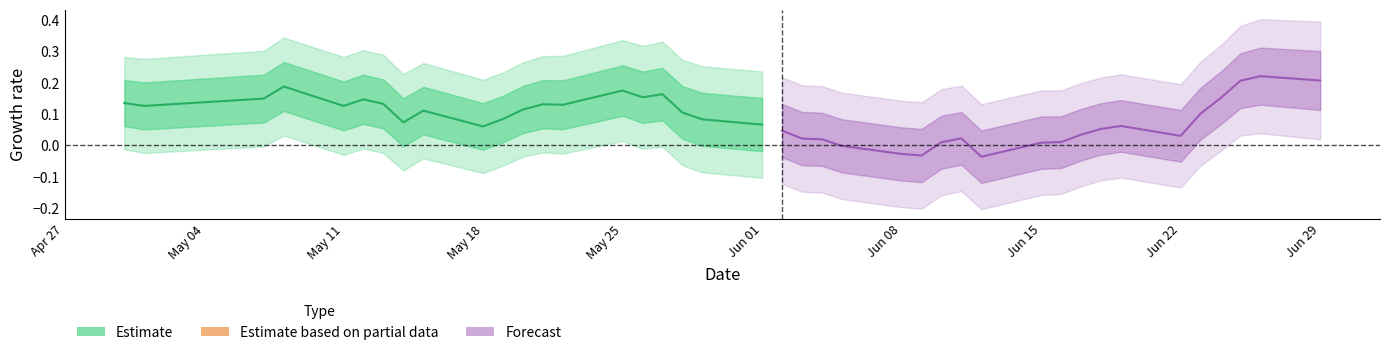

Which series has the largest total across all categories?

Estimate